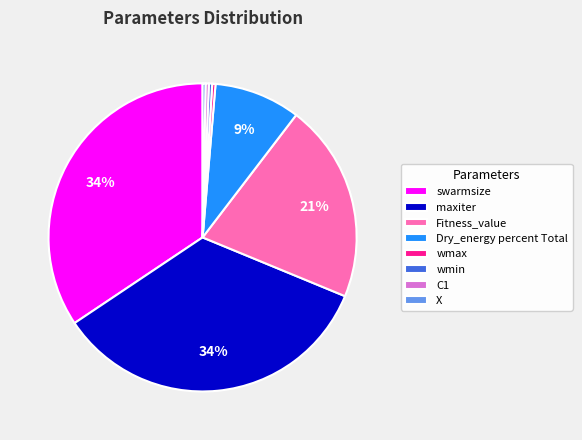

To the nearest percent, what is the average slice percentage?

12%